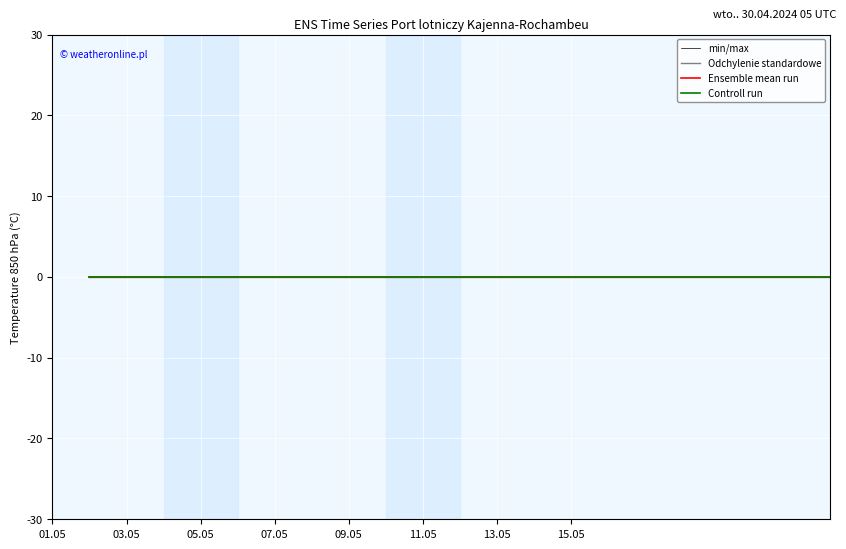

The value of min/max at 2023-01-22 is 13. True or false?

False